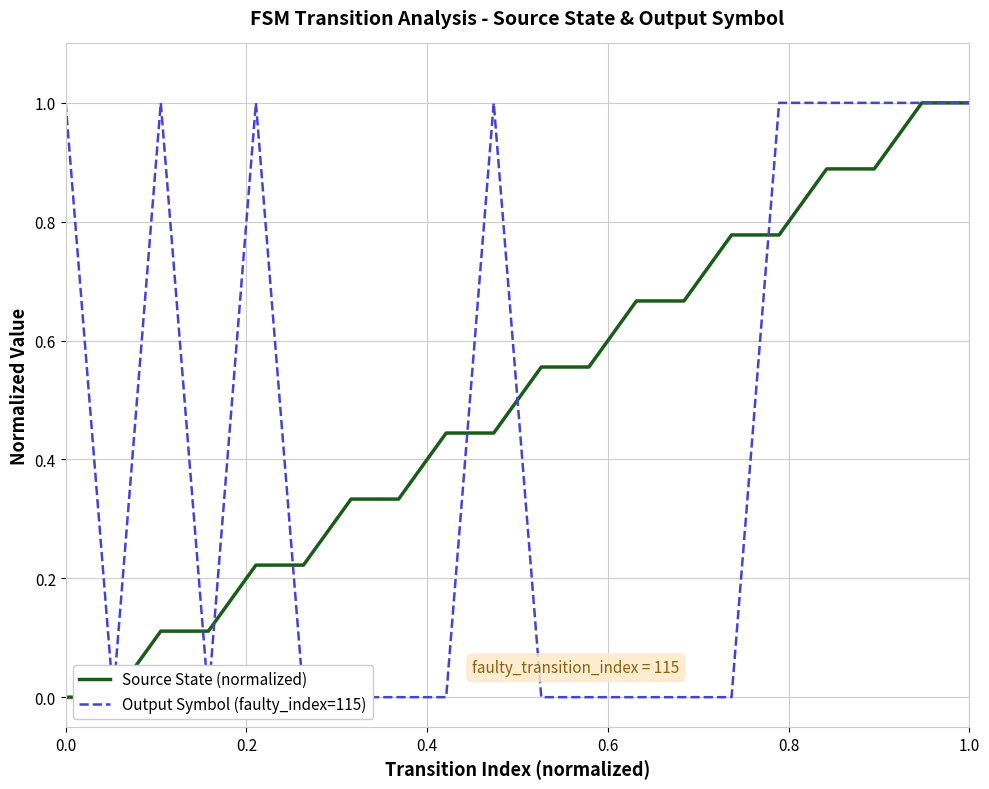

How many times do Output Symbol (faulty_index=115) and Source State (normalized) cross each other?

6